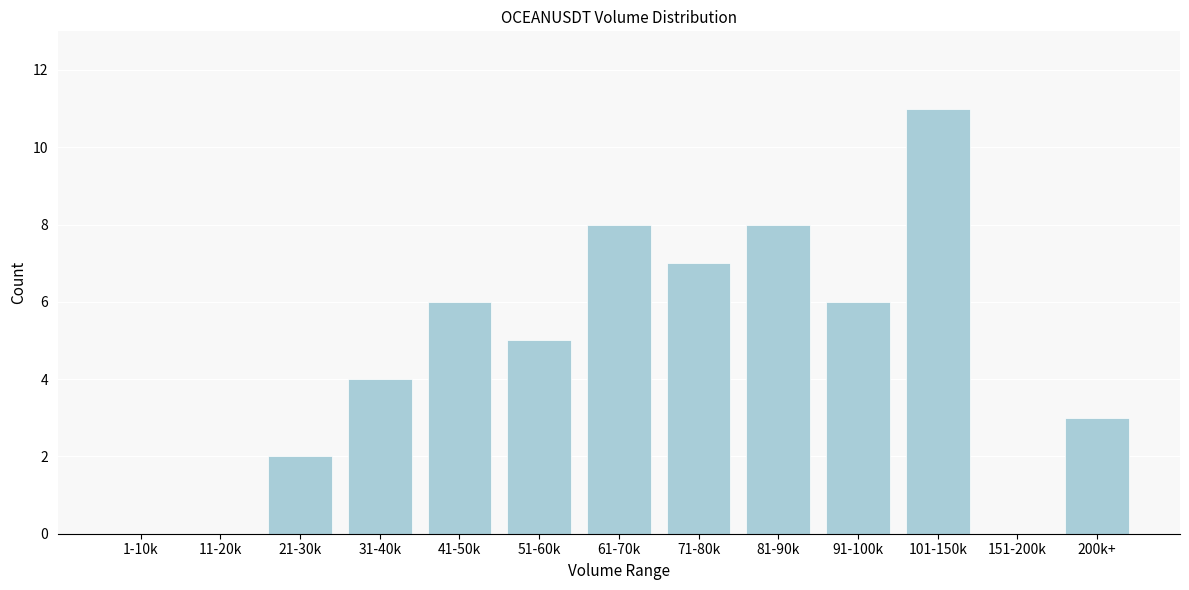

Reading right to left, transcribe all the data shown in this chart.

200k+=3	151-200k=0	101-150k=11	91-100k=6	81-90k=8	71-80k=7	61-70k=8	51-60k=5	41-50k=6	31-40k=4	21-30k=2	11-20k=0	1-10k=0